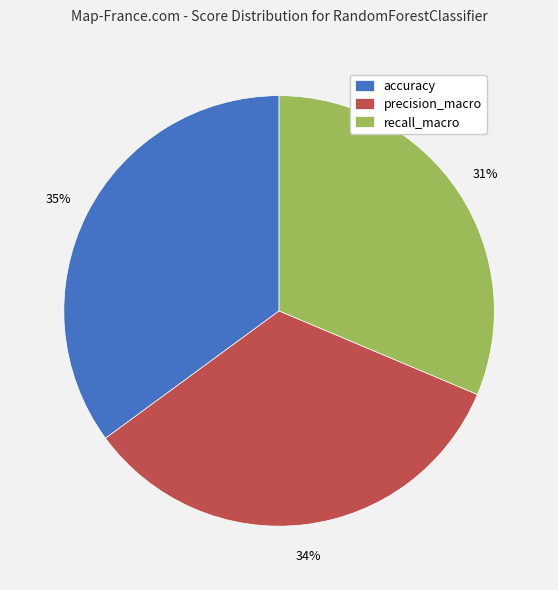

How many slices are in this pie chart?

3